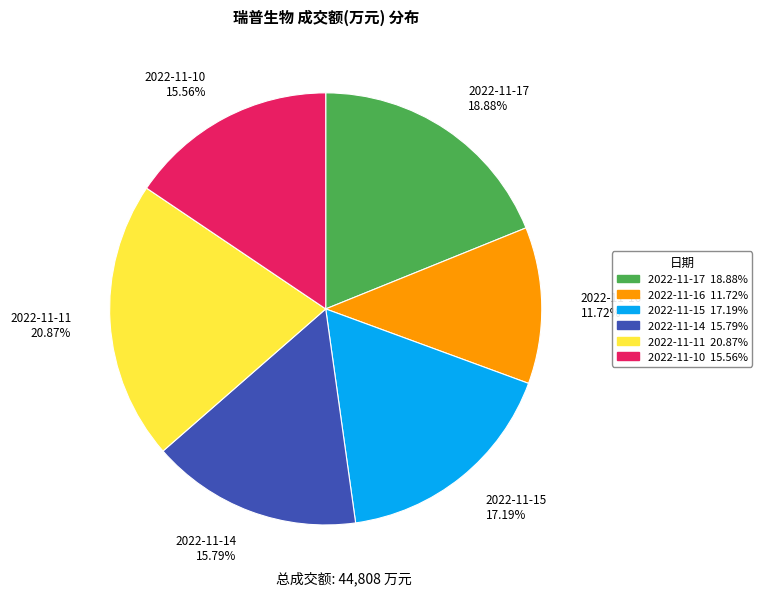

Does 2022-11-15 represent more than half of the total?

No